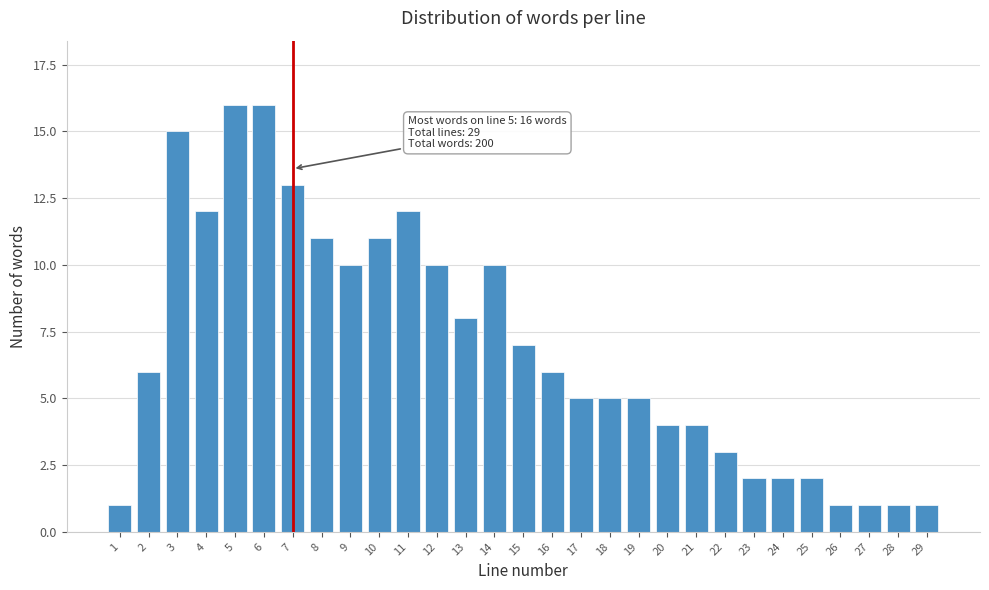

Reading left to right, extract all data points from this chart.

1=1	2=6	3=15	4=12	5=16	6=16	7=13	8=11	9=10	10=11	11=12	12=10	13=8	14=10	15=7	16=6	17=5	18=5	19=5	20=4	21=4	22=3	23=2	24=2	25=2	26=1	27=1	28=1	29=1